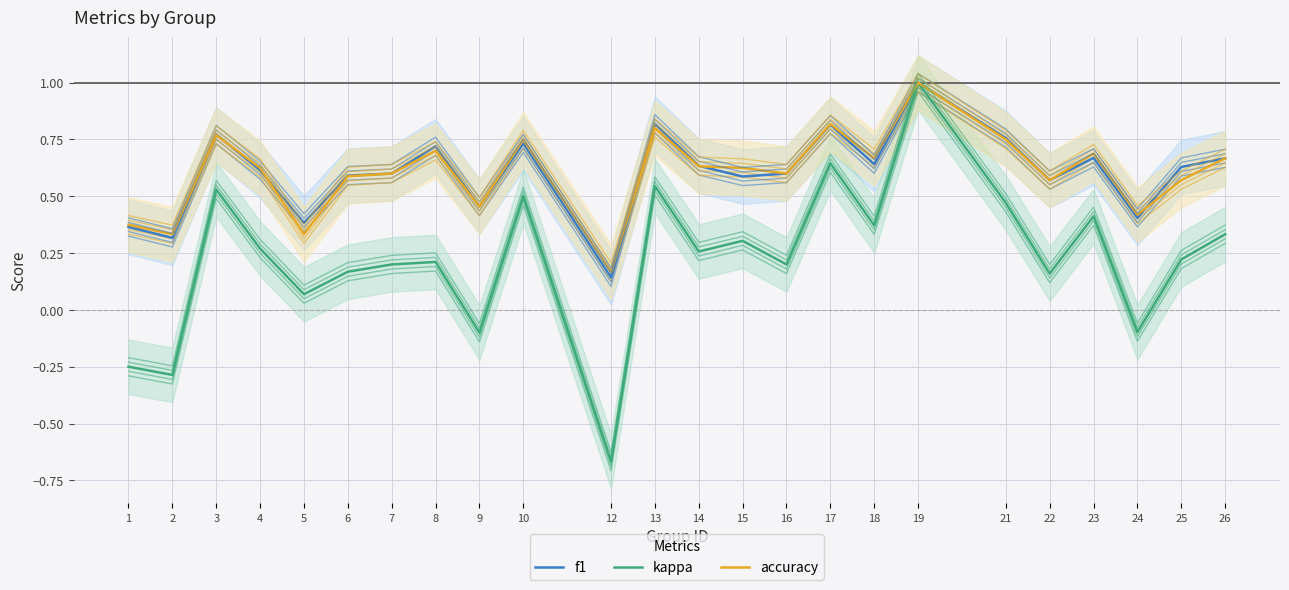

Is this an area chart (filled region under the line)?

No